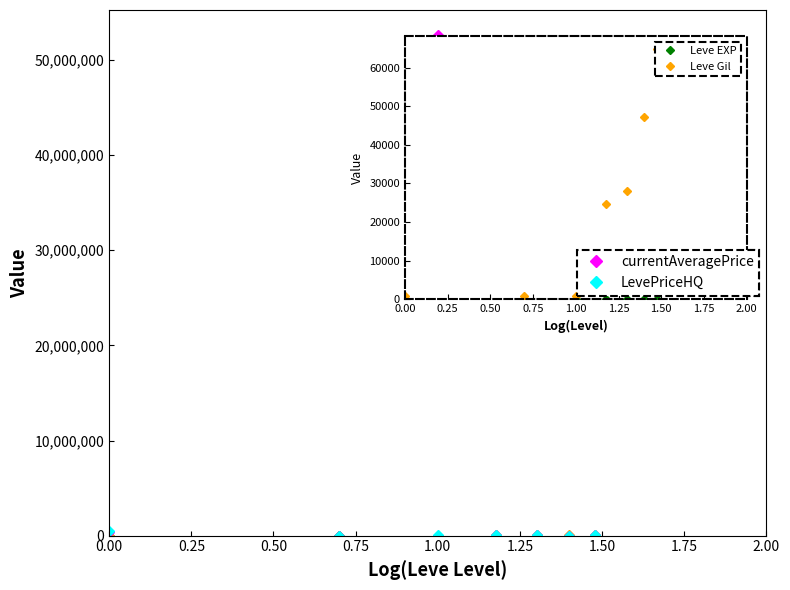

What is the maximum value shown in the chart?

52632660.0